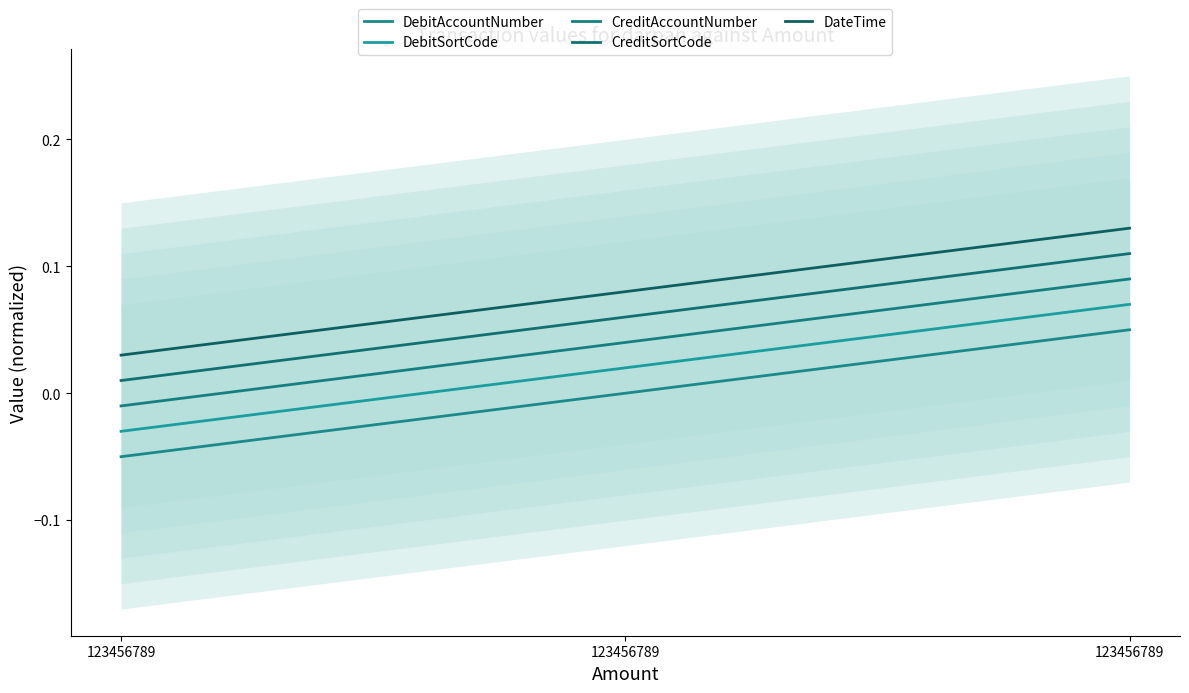

At how many categories does at least one series exceed 0?

3